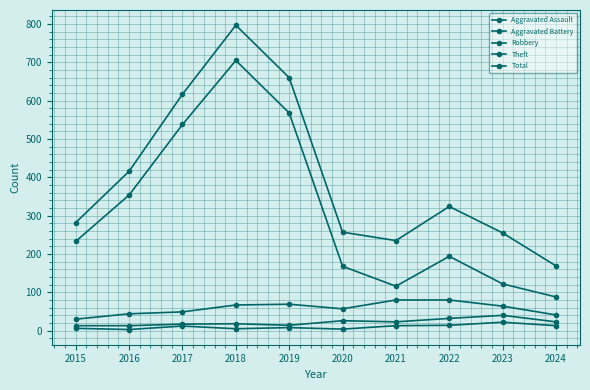

What is the average value of the Theft series?

309